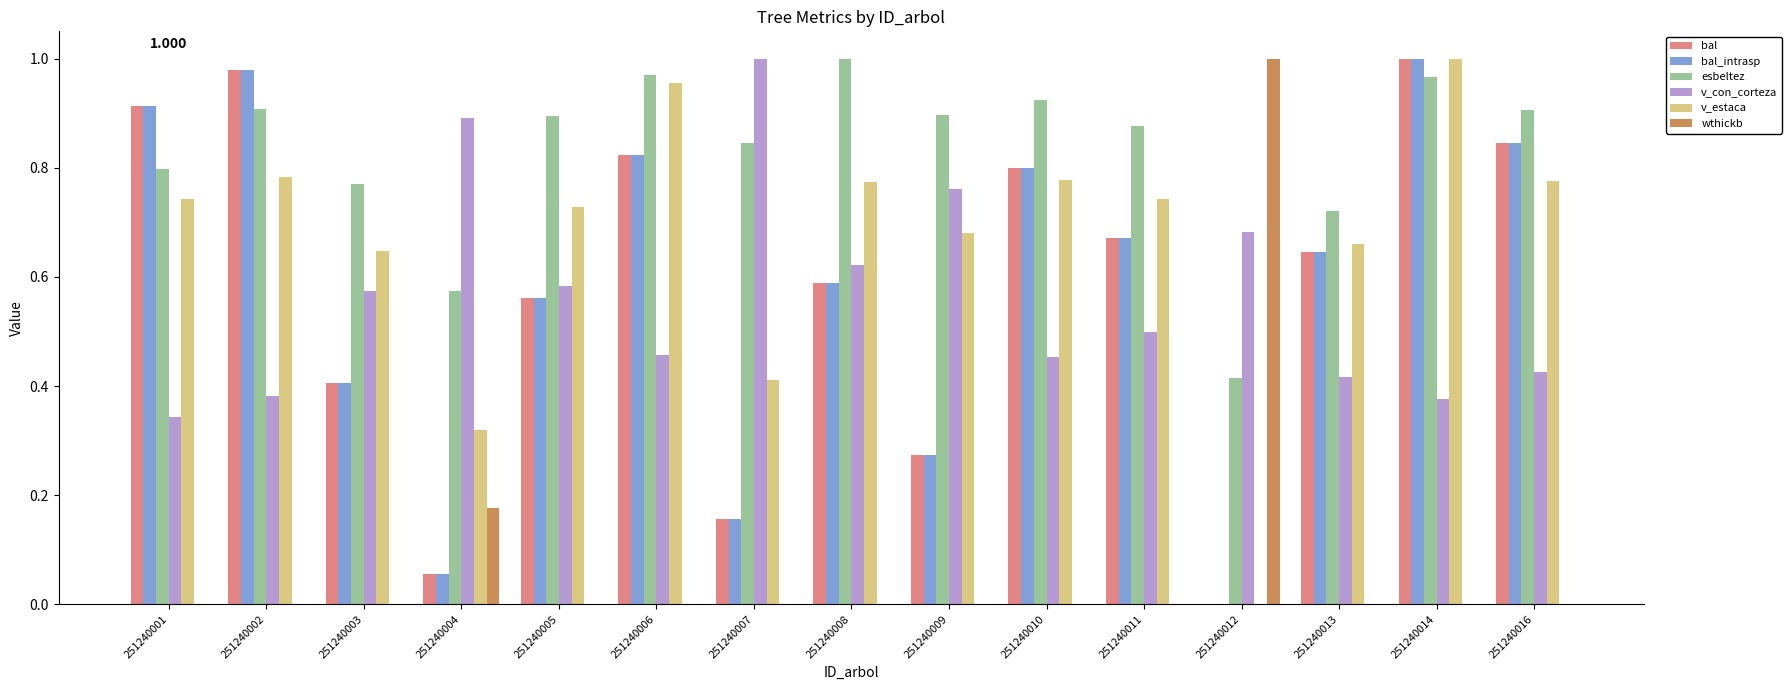

Which series changed the most between 251240008 and 251240013?

esbeltez